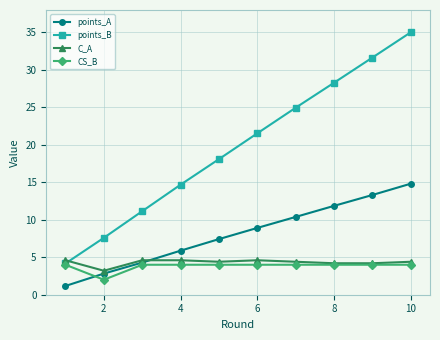

At how many categories does at least one series exceed 8?

8